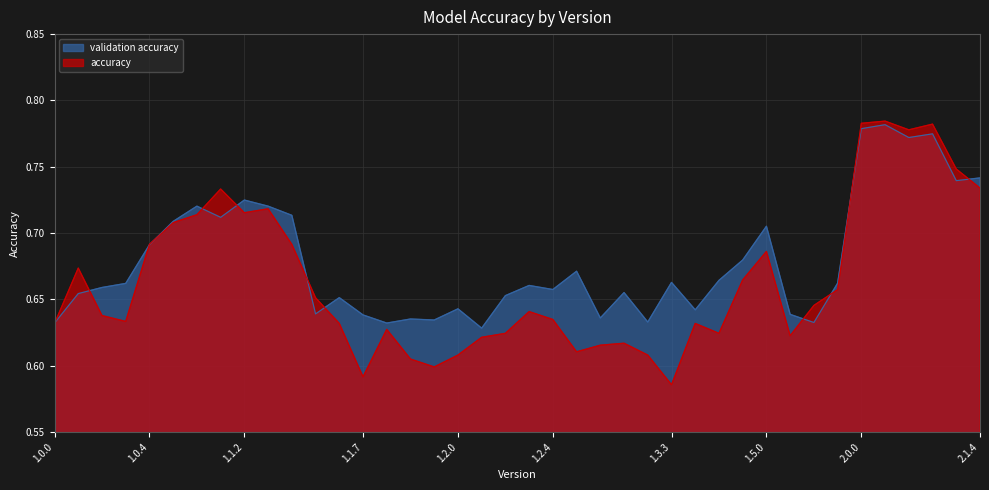

At which category does accuracy reach its first local valley?

1.0.3